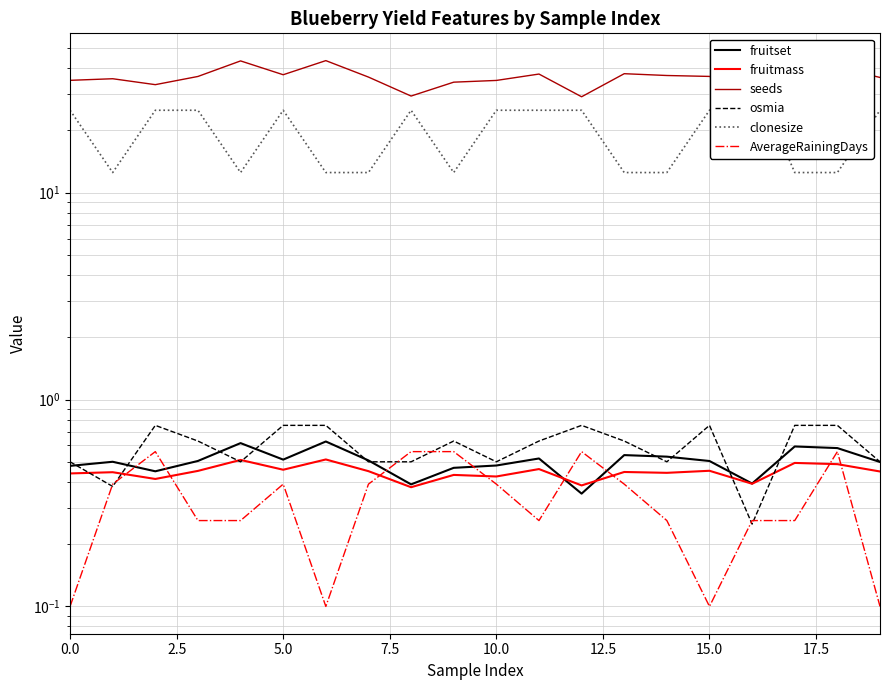

In fruitset, how many points are lower than both neighbors (excluding endpoints)?

5